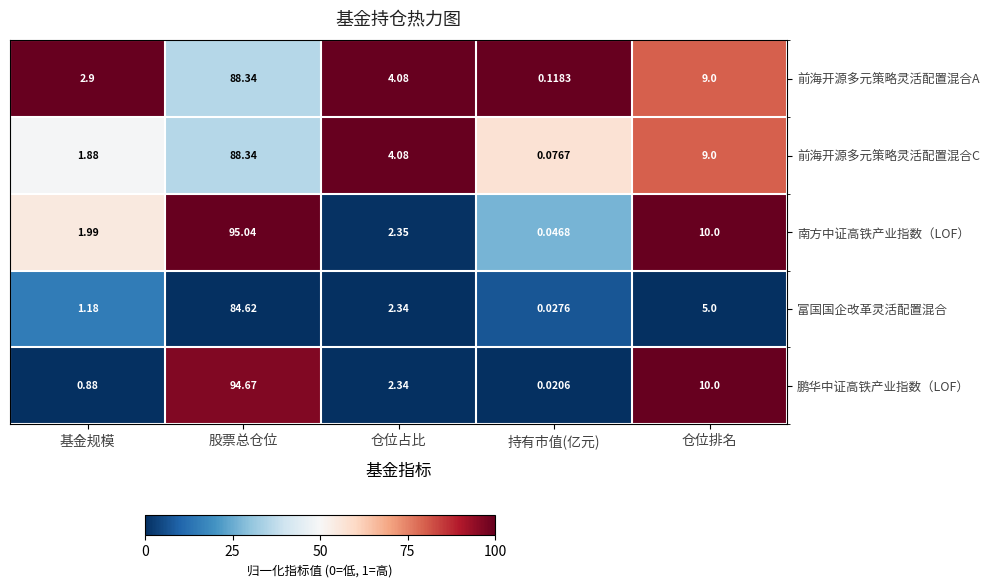

What is the total value across all series at 仓位排名?

43.0